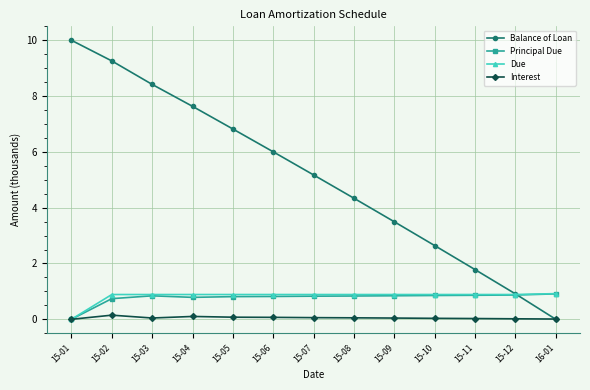

What position from the right is 15-08?

6